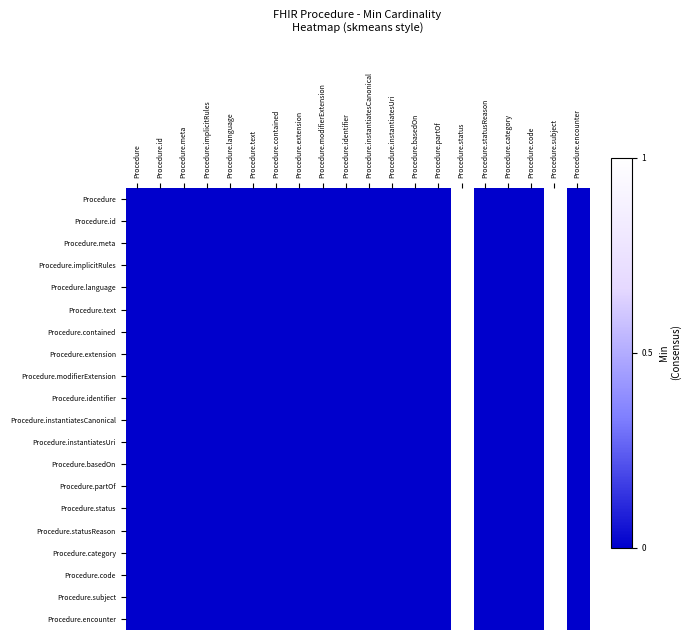

Which series has the widest spread of values?

Procedure